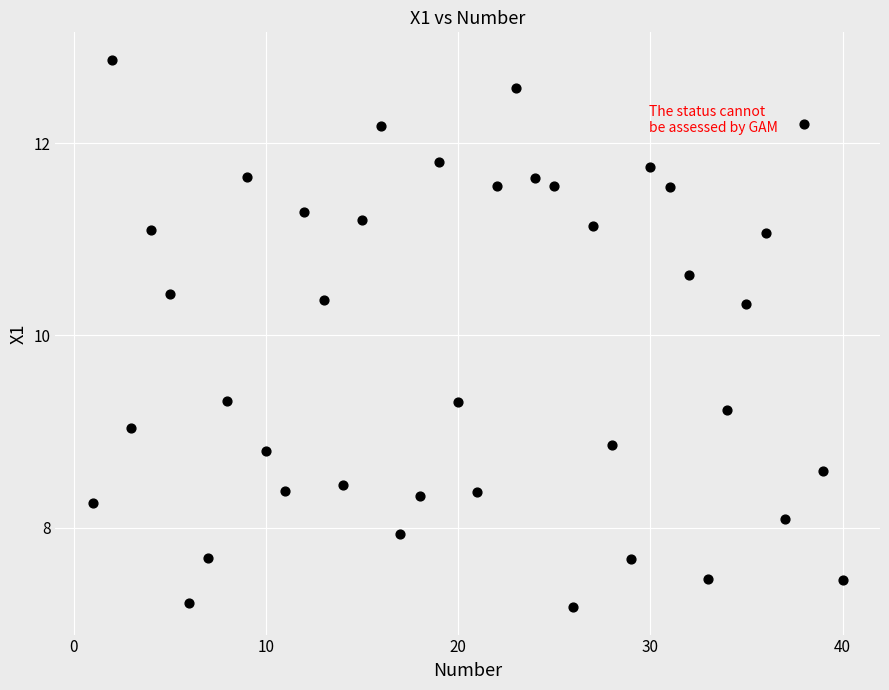

What is the range of X values (max minus min)?

39.0